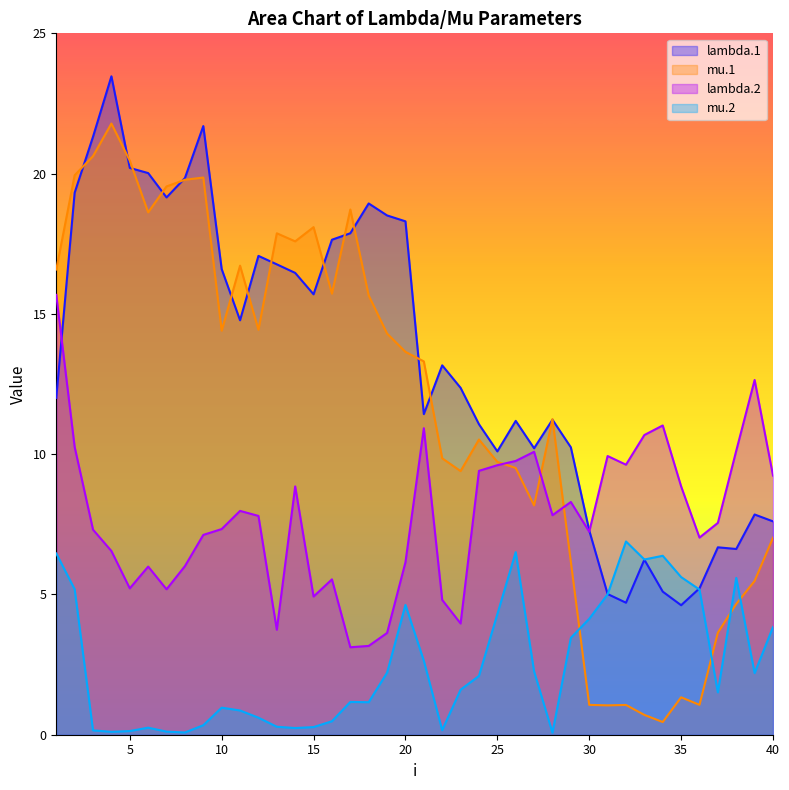

What is the spread (max minus min) of values at 8?

19.8